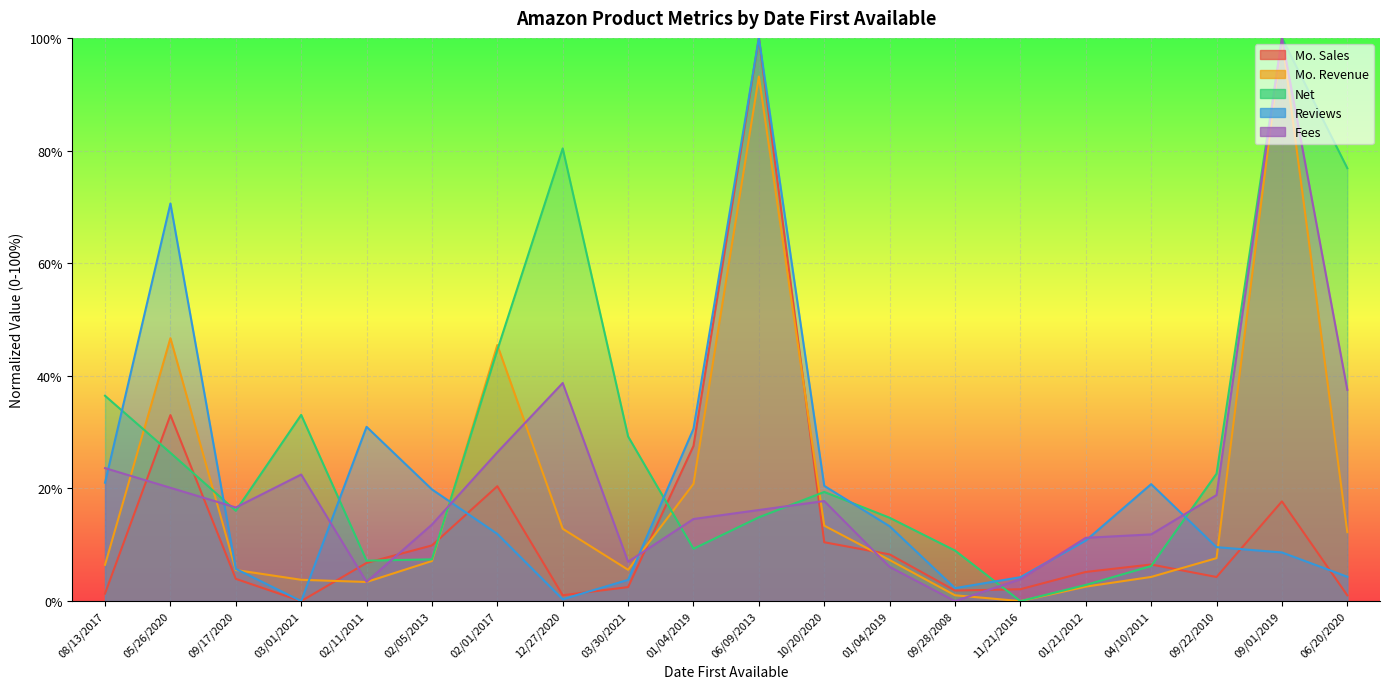

List the series in order of their peak value, lowest first.

Mo. Sales, Mo. Revenue, Net, Reviews, Fees